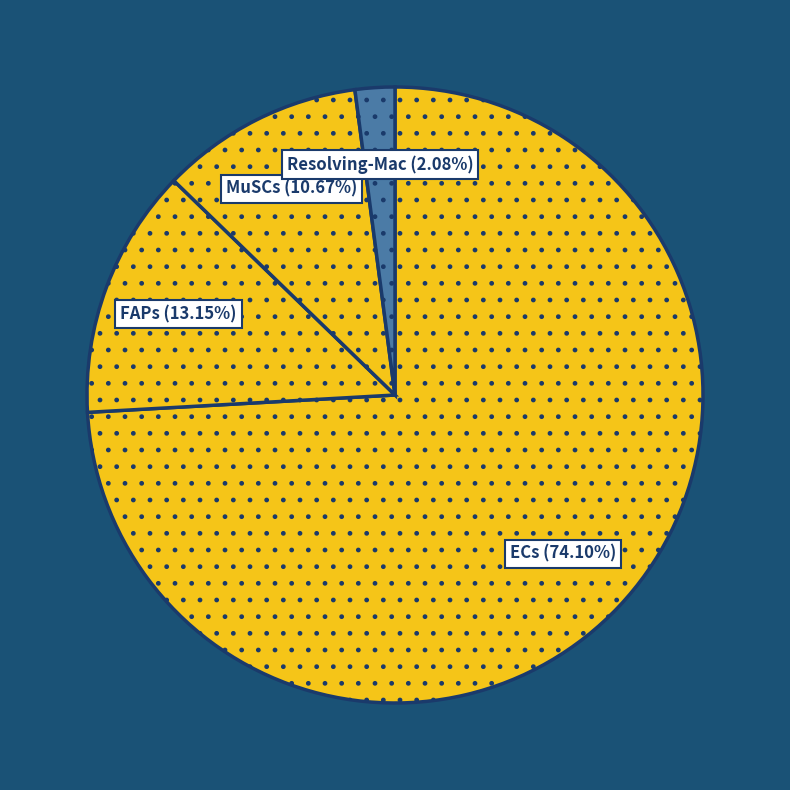

How many segments does this pie chart have?

4